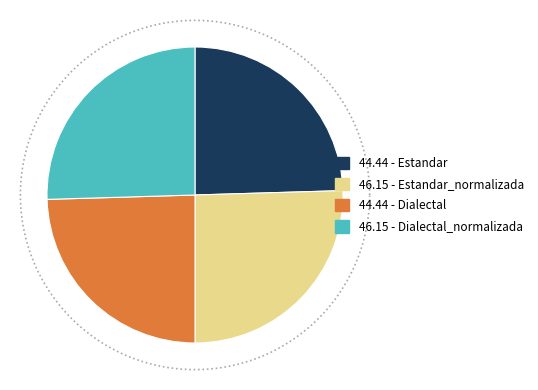

Do Dialectal_normalizada and Estandar together represent more than half of the pie?

No